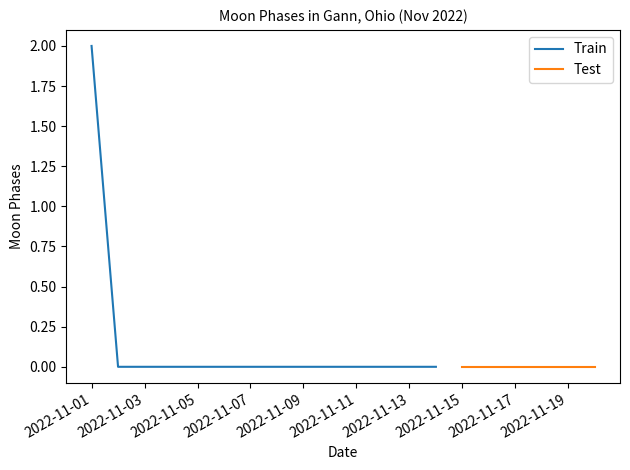

Is it true that Train equals 0 at 2022-11-09?

True